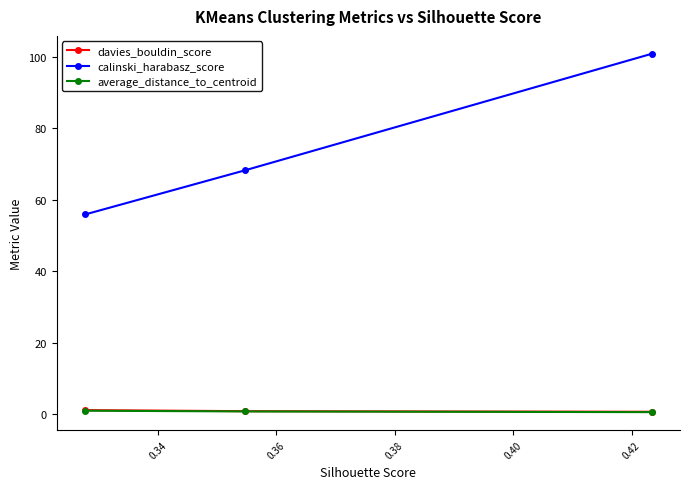

What are all the series names shown in the legend?

davies_bouldin_score, calinski_harabasz_score, average_distance_to_centroid